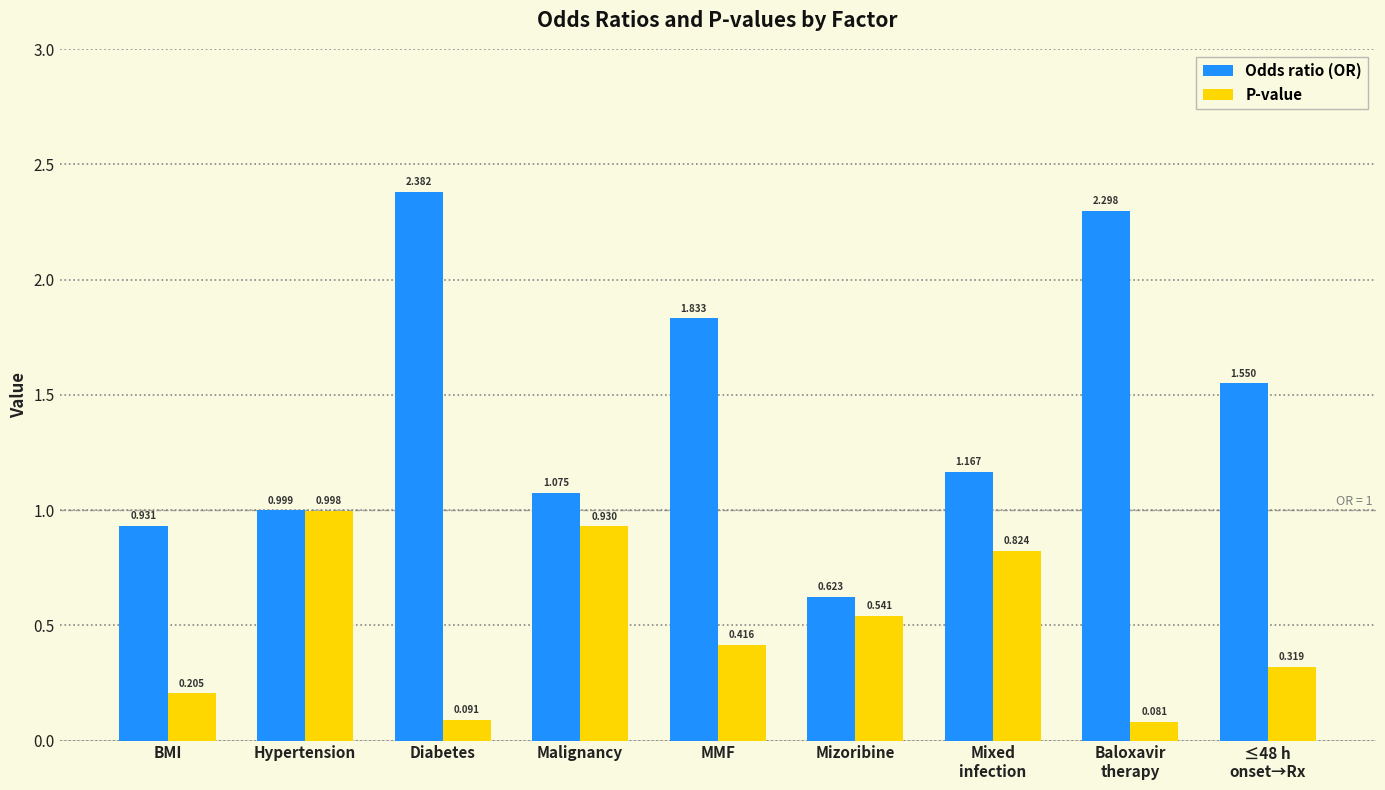

List the series in order of their peak value, highest first.

Odds ratio (OR), P-value